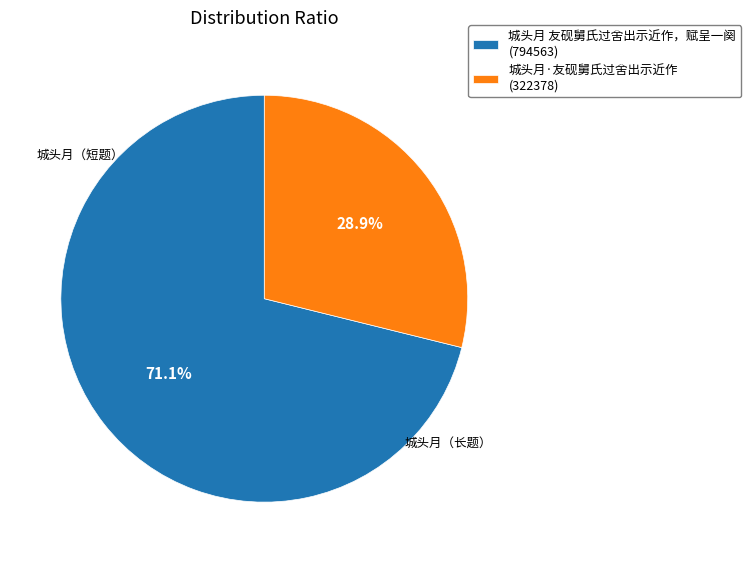

Count the number of slices in the pie.

2